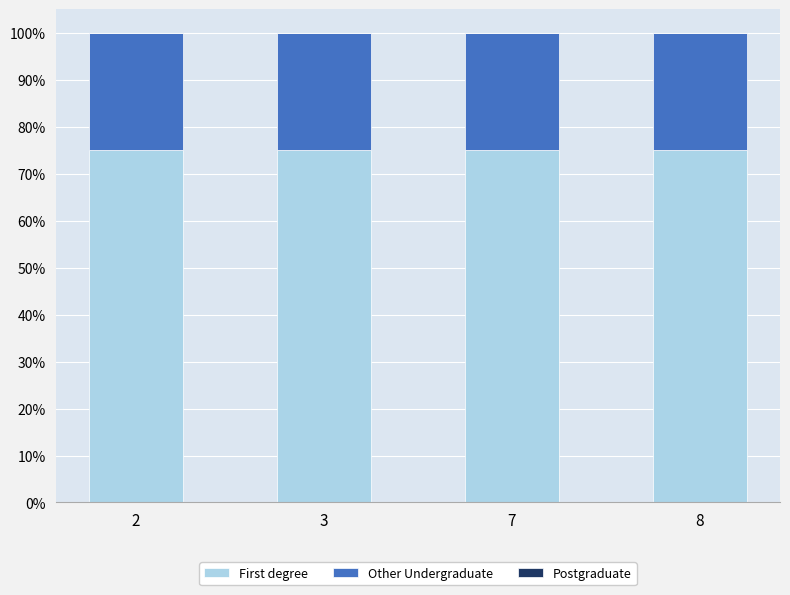

Between 7 and 8, which is larger?

7